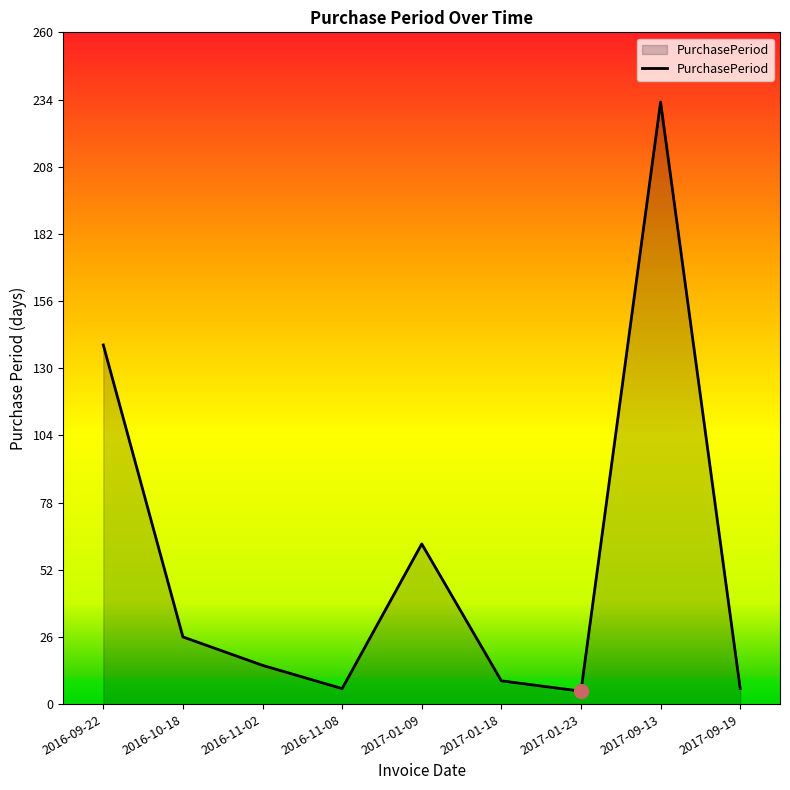

What is the difference between the values at 2017-09-13 and 2016-09-22?

94